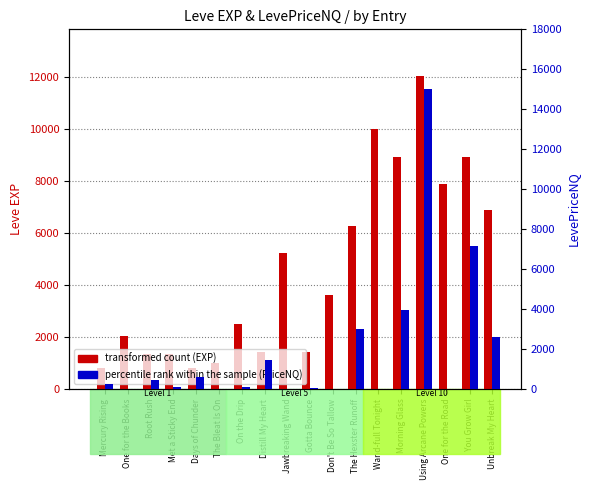

Read the percentile rank within the sample (PriceNQ) value at Unbreak My Heart.

2579.1